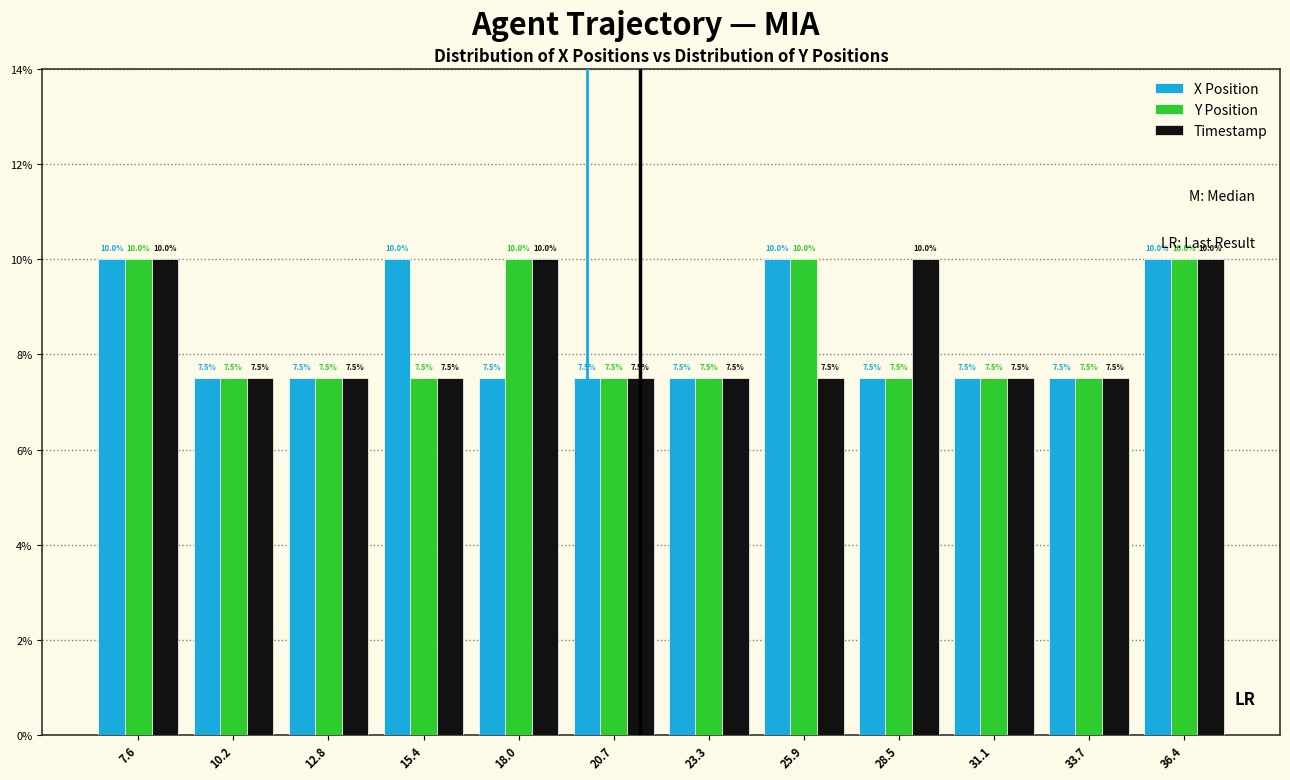

Reading right to left, list all the values displayed in this chart.

X Position: 36.4=10.0	33.7=7.5	31.1=7.5	28.5=7.5	25.9=10.0	23.3=7.5	20.7=7.5	18.0=7.5	15.4=10.0	12.8=7.5	10.2=7.5	7.6=10.0
Y Position: 36.4=10.0	33.7=7.5	31.1=7.5	28.5=7.5	25.9=10.0	23.3=7.5	20.7=7.5	18.0=10.0	15.4=7.5	12.8=7.5	10.2=7.5	7.6=10.0
Timestamp: 36.4=10.0	33.7=7.5	31.1=7.5	28.5=10.0	25.9=7.5	23.3=7.5	20.7=7.5	18.0=10.0	15.4=7.5	12.8=7.5	10.2=7.5	7.6=10.0